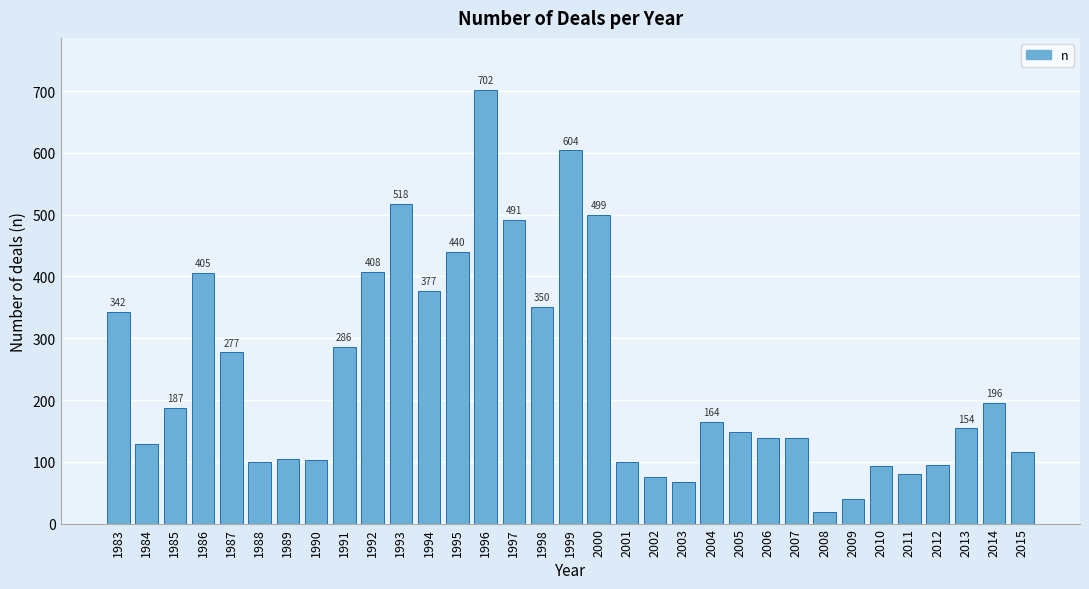

Reading left to right, list all the values displayed in this chart.

342	129	187	405	277	100	104	103	286	408	518	377	440	702	491	350	604	499	99	75	67	164	149	138	139	19	39	93	80	95	154	196	116